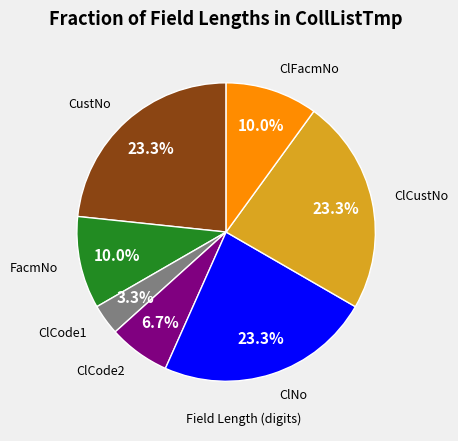

Does any single category account for the majority?

No